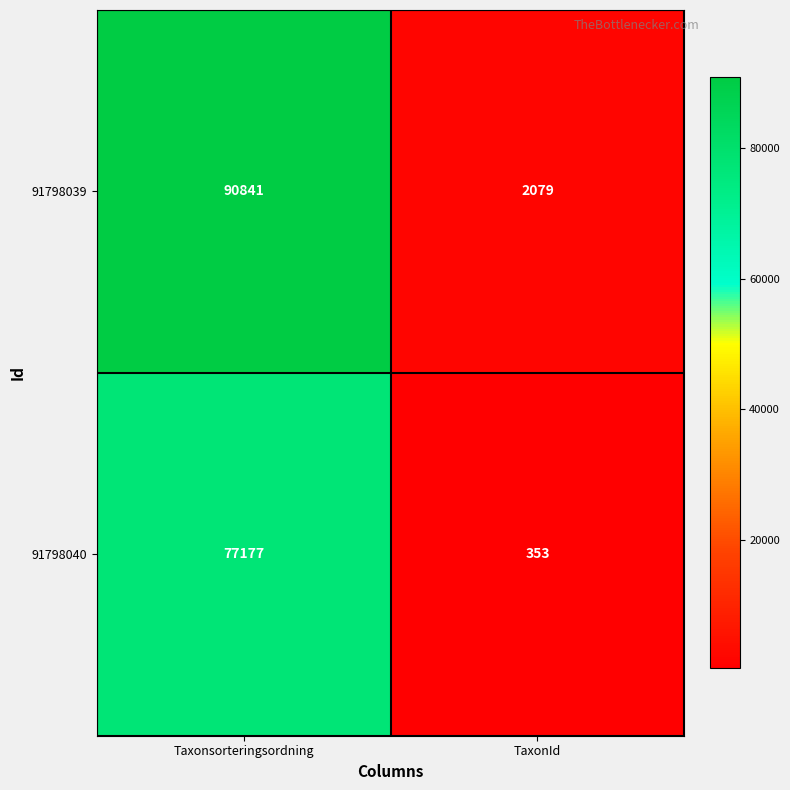

Which series has the widest spread of values?

91798039